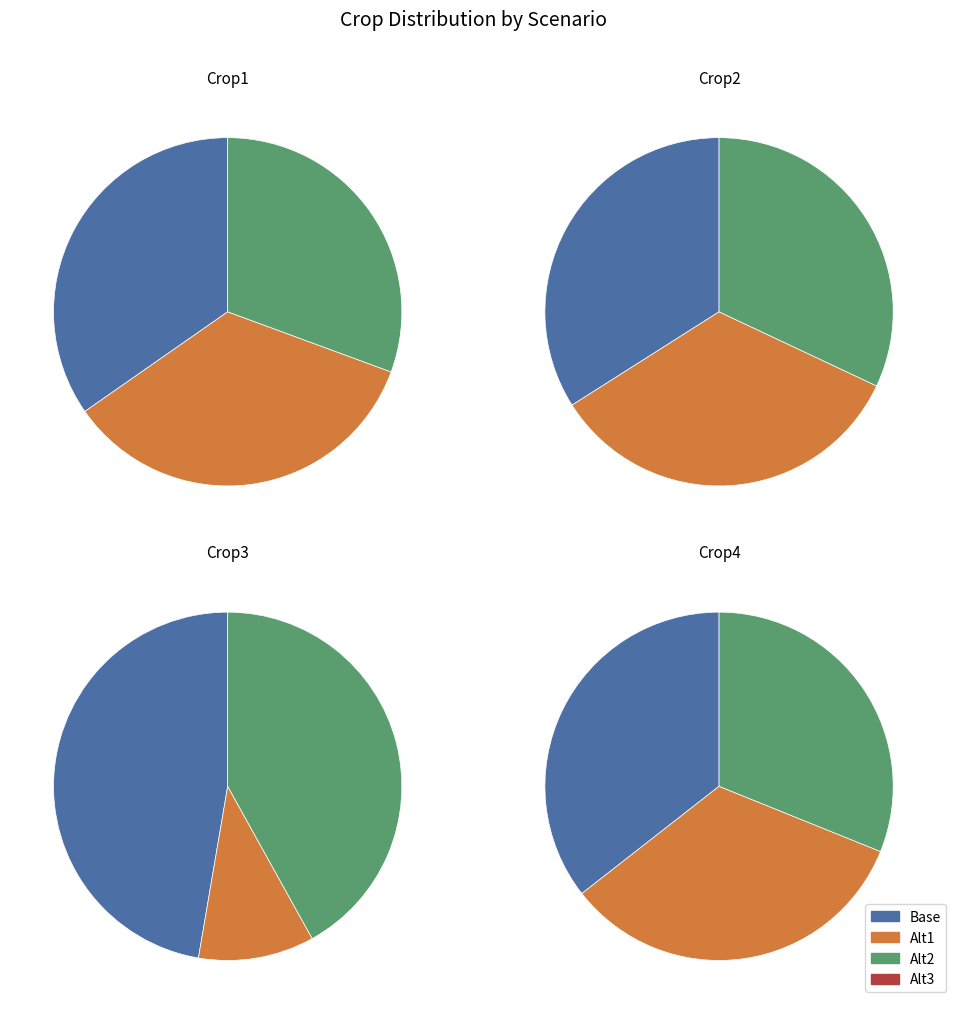

Between Crop1 and Crop3, which series saw the biggest shift?

Alt1